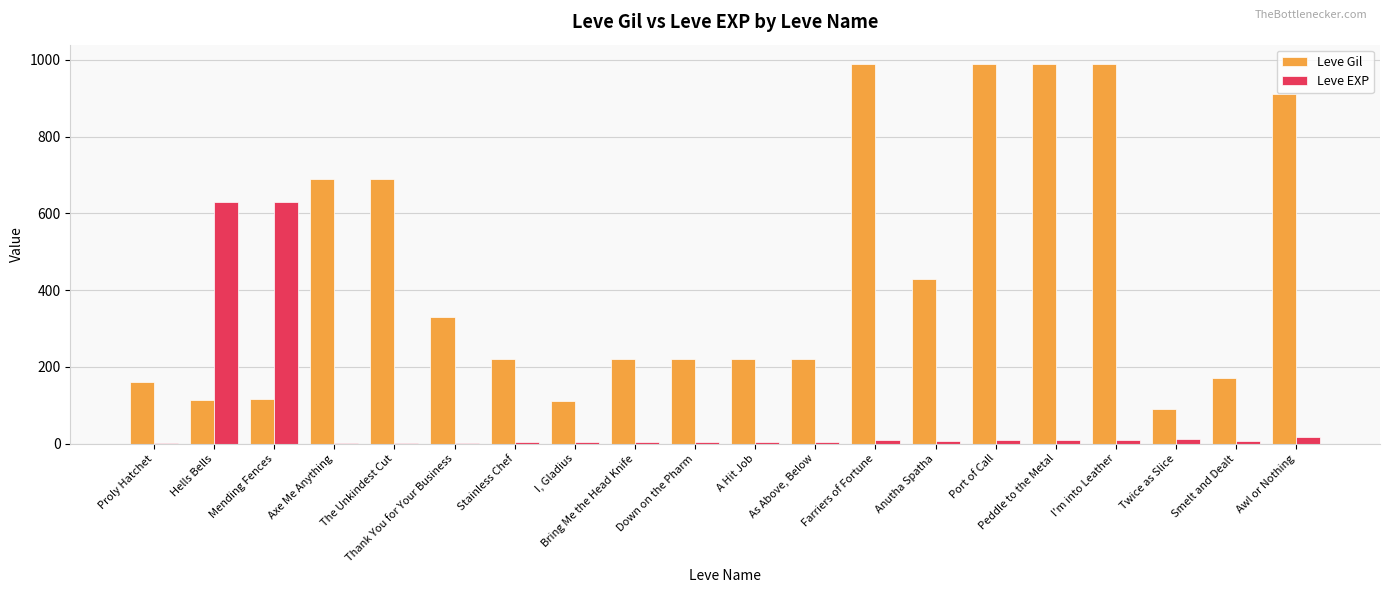

How many data points does each series have?

20